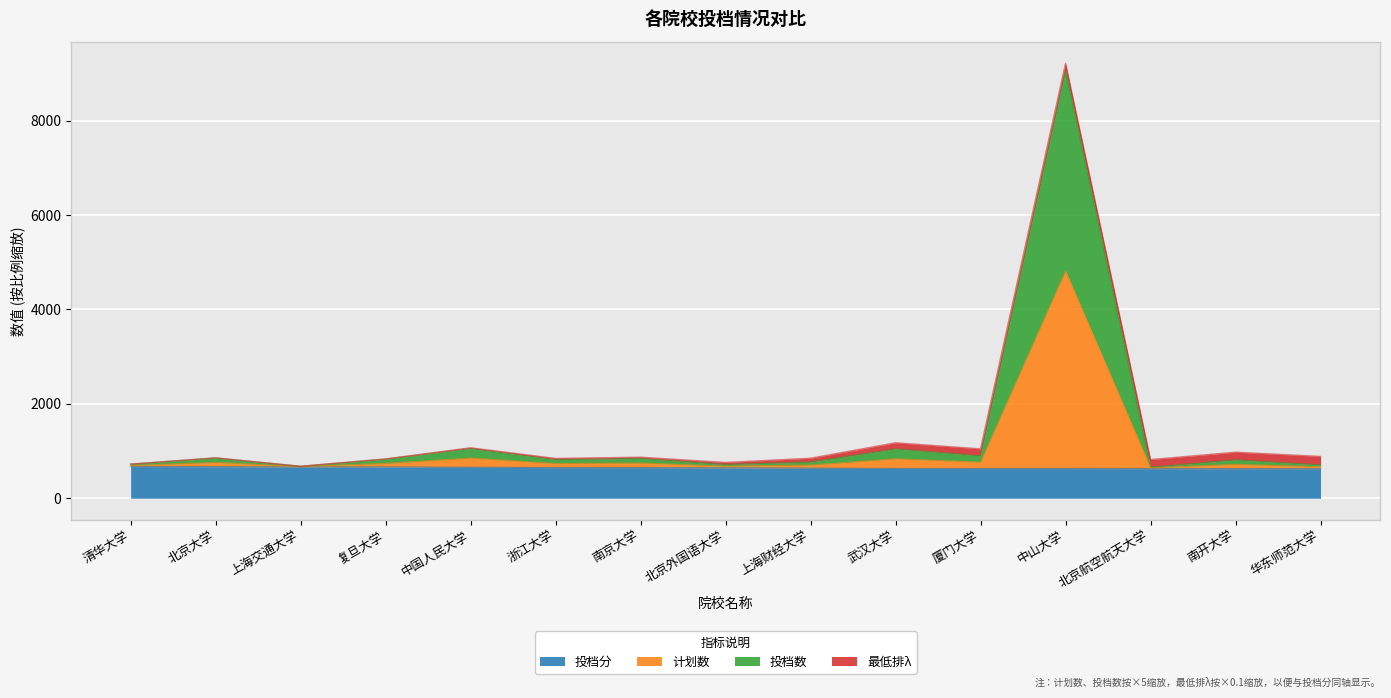

What is the lowest value of the 投档分 series?

626.0